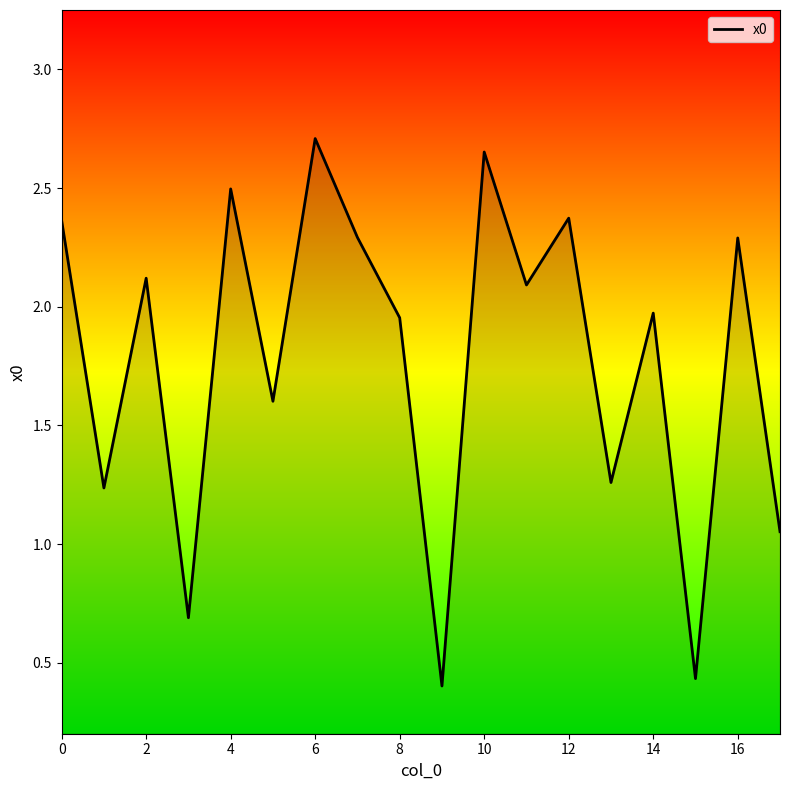

What is the difference between the maximum and minimum values?

2.3